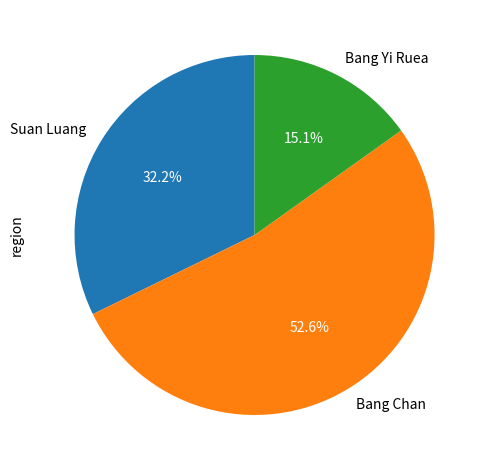

Does Bang Yi Ruea represent more than half of the total?

No